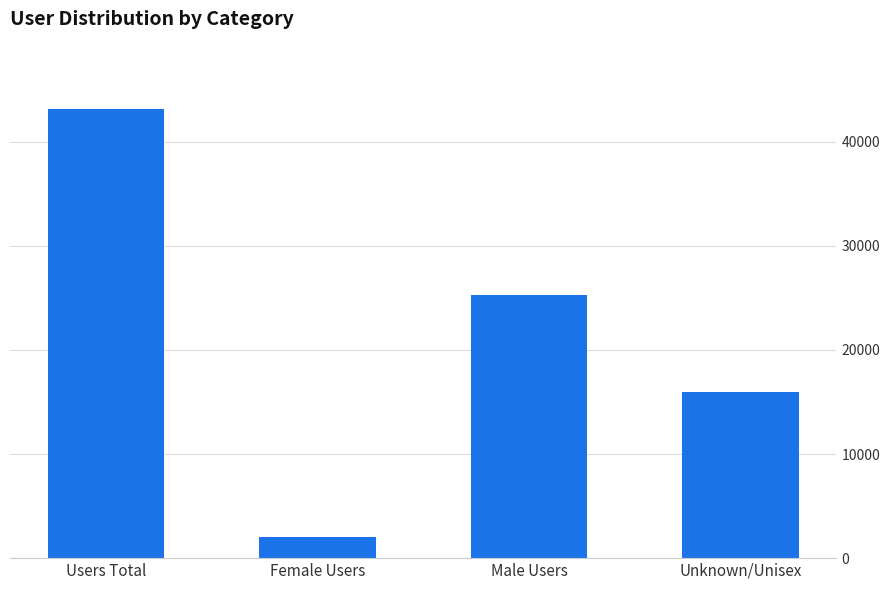

What is the label of the 1st bar from the left?

Users Total